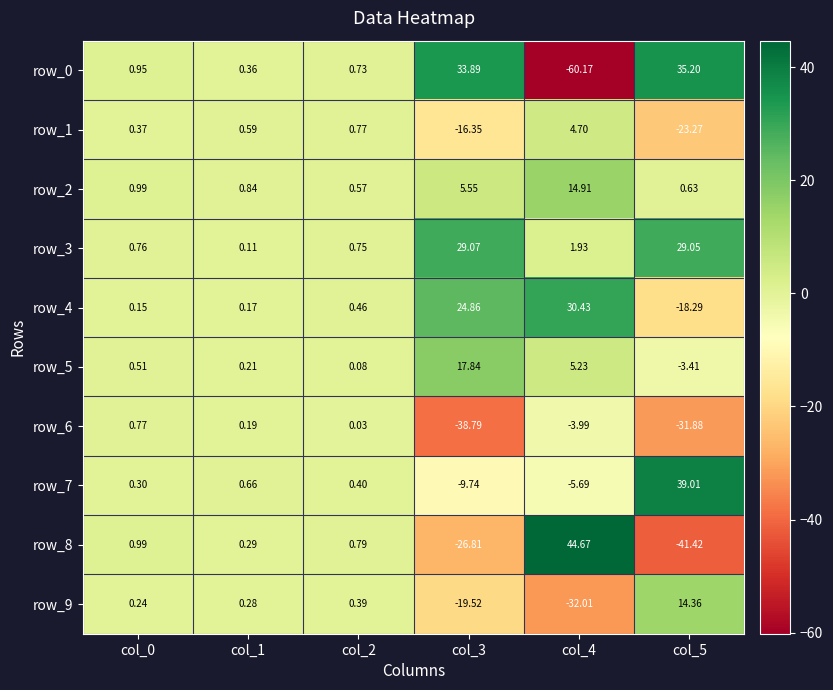

What is the difference between the second highest and second lowest values in the row_9 series?

19.9